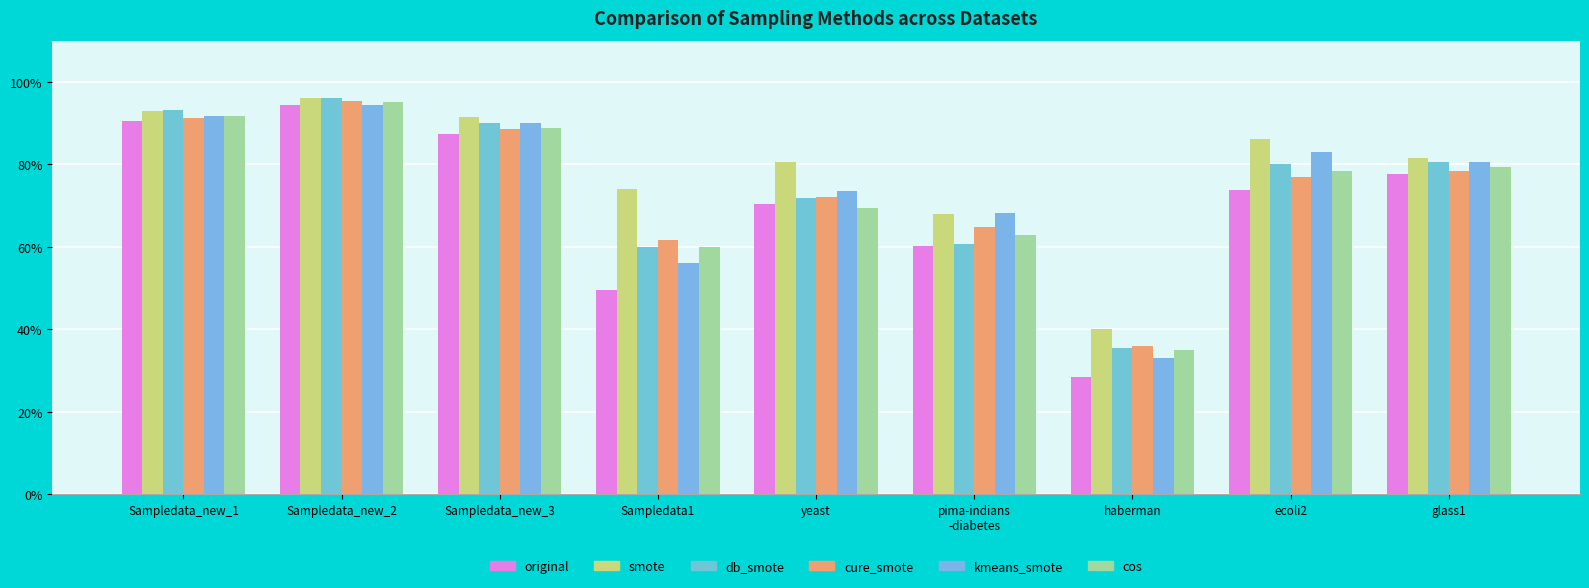

What is the highest value of the cure_smote series?

1.0